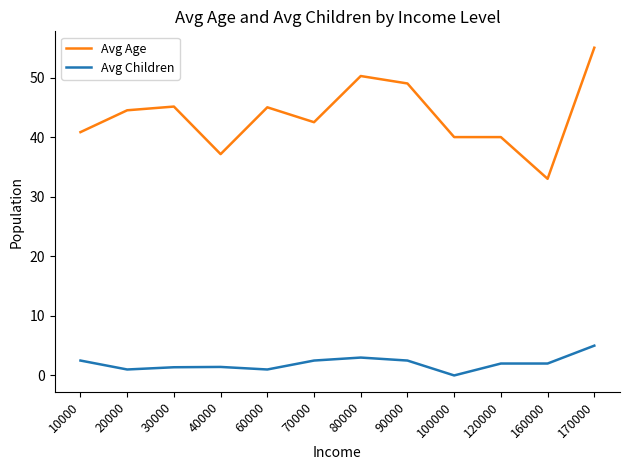

At how many categories does at least one series exceed 39?

10